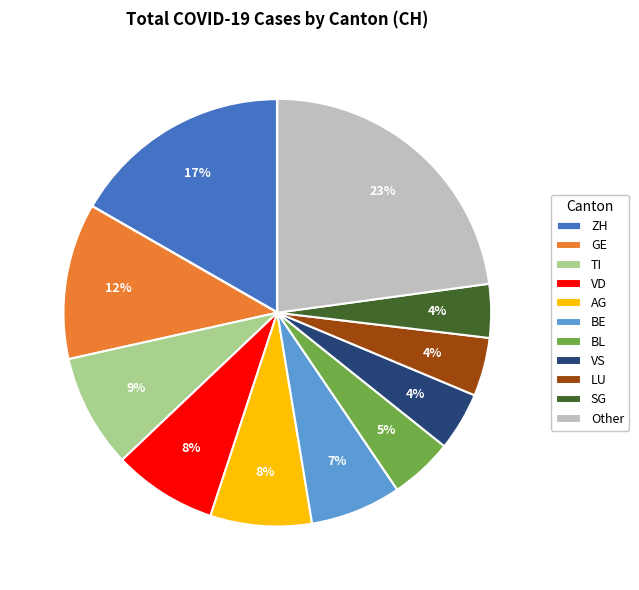

To the nearest percent, what is the average slice percentage?

9%